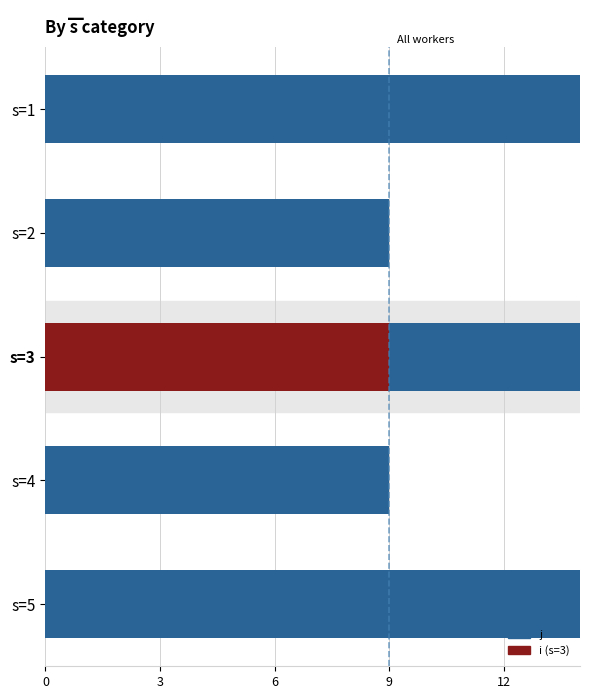

What is the maximum value for i?

9